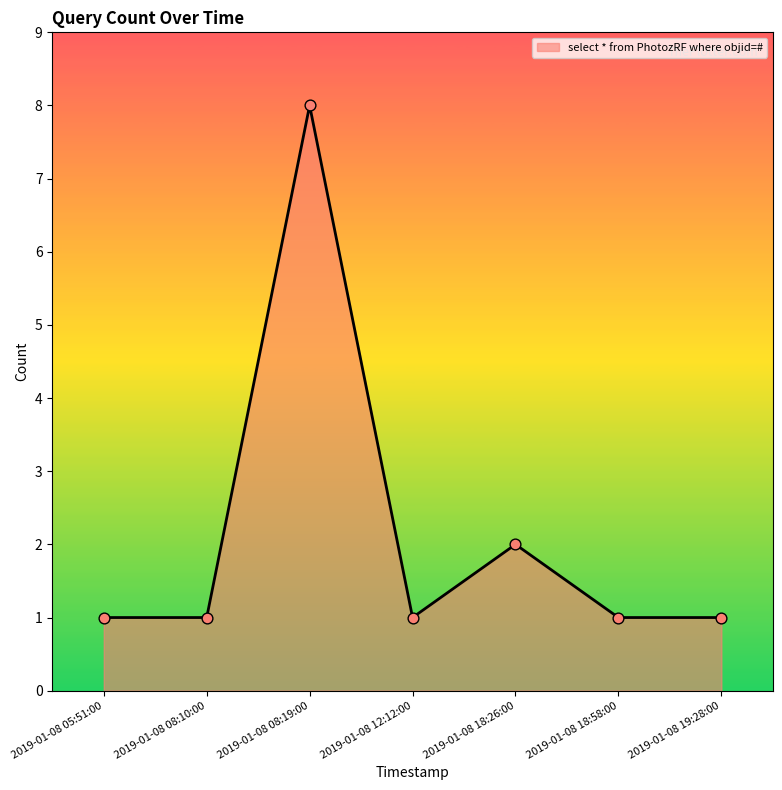

Approximately how many times larger is the value at 2019-01-08 05:51:00 compared to 2019-01-08 19:28:00?

1.0